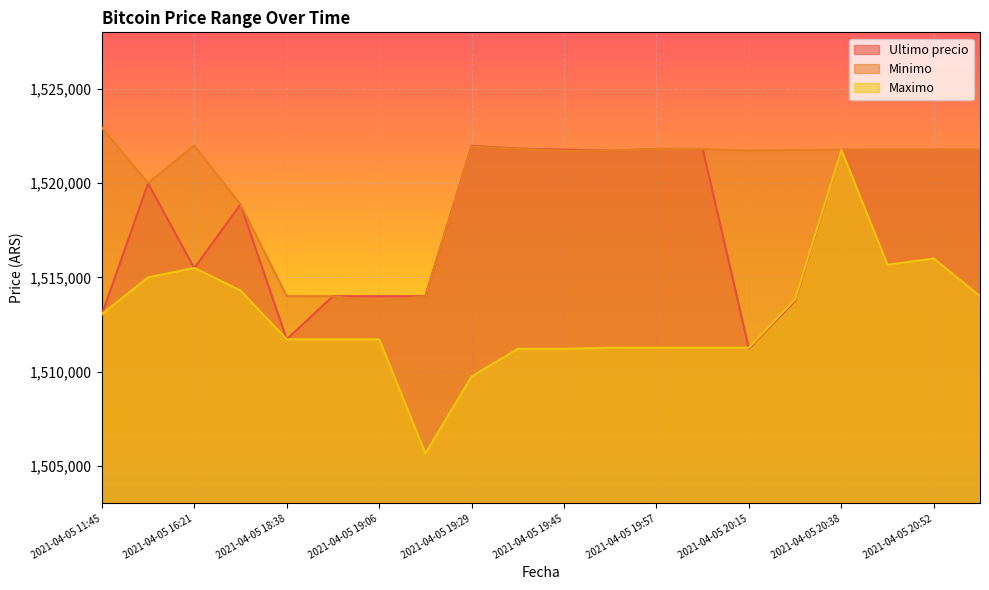

At 2021-04-05 20:58, list the series in order from smallest to largest.

Maximo, Ultimo precio, Minimo